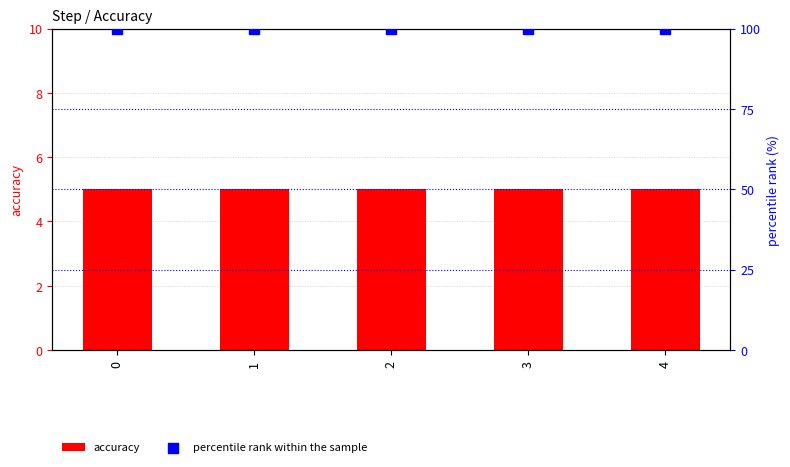

Which series has the largest total across all categories?

percentile rank within the sample